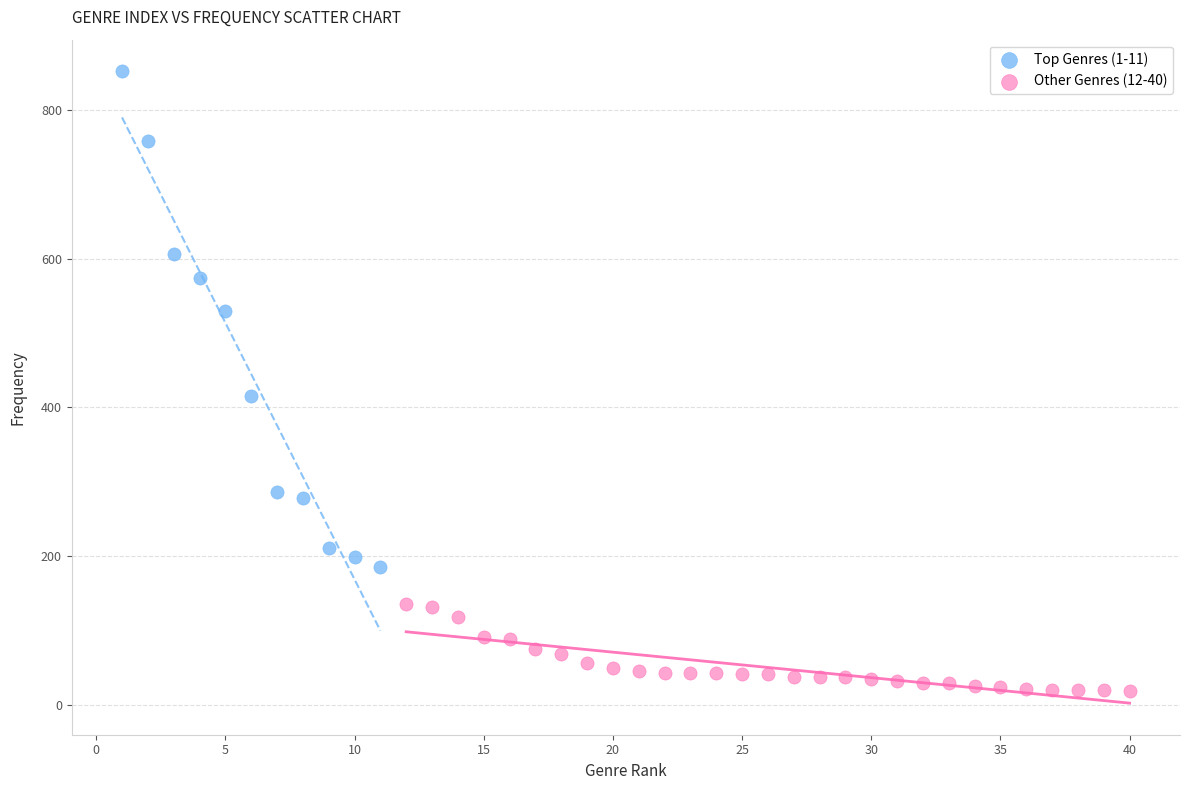

Which series has the largest Y range (max minus min)?

Top Genres (1-11)